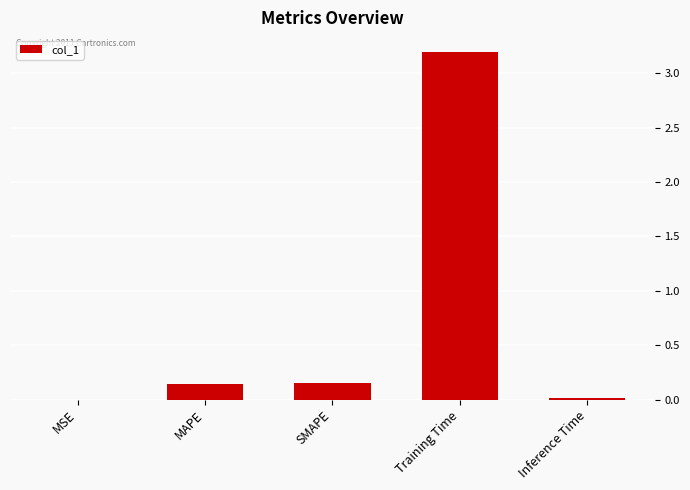

At which category does the chart reach its peak across all series?

Training Time